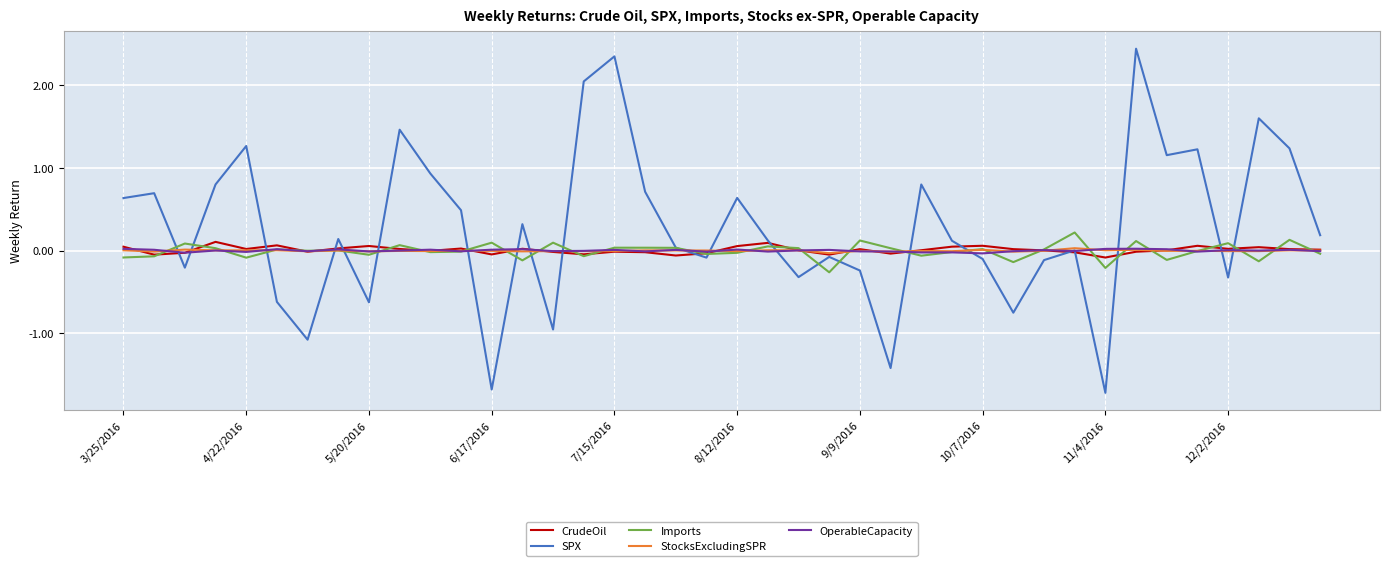

What is the smallest value displayed?

-1.7